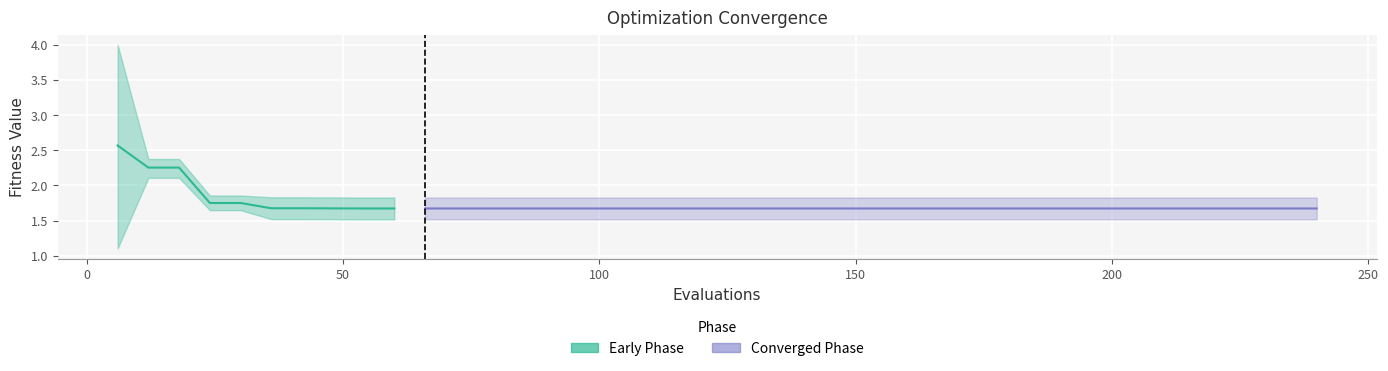

Is it true that mean equals 1.1 at 240?

False